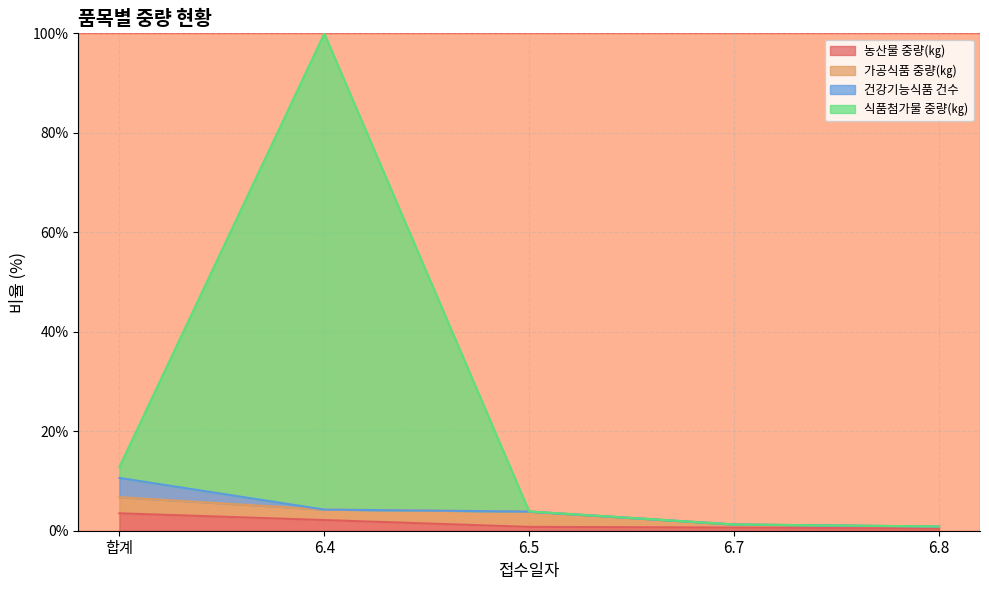

Which series has the widest spread of values?

식품첨가물 중량(㎏)